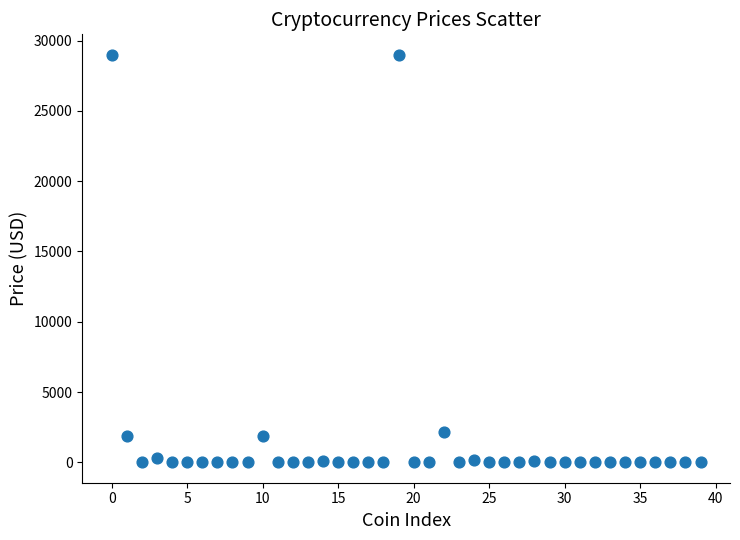

What is the range of Y values (max minus min)?

28992.6